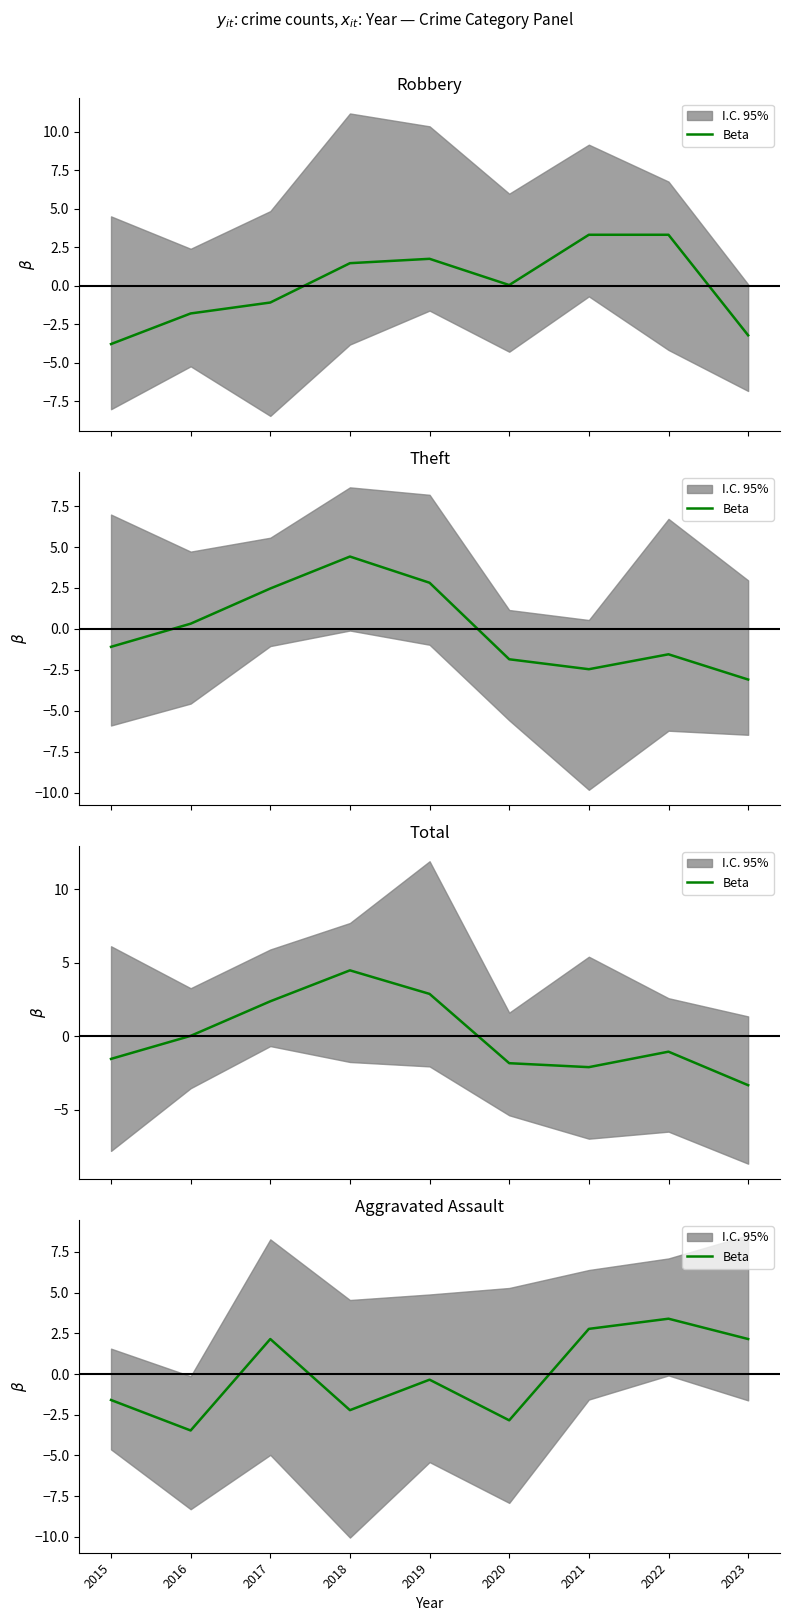

Where is the first local minimum?

2016